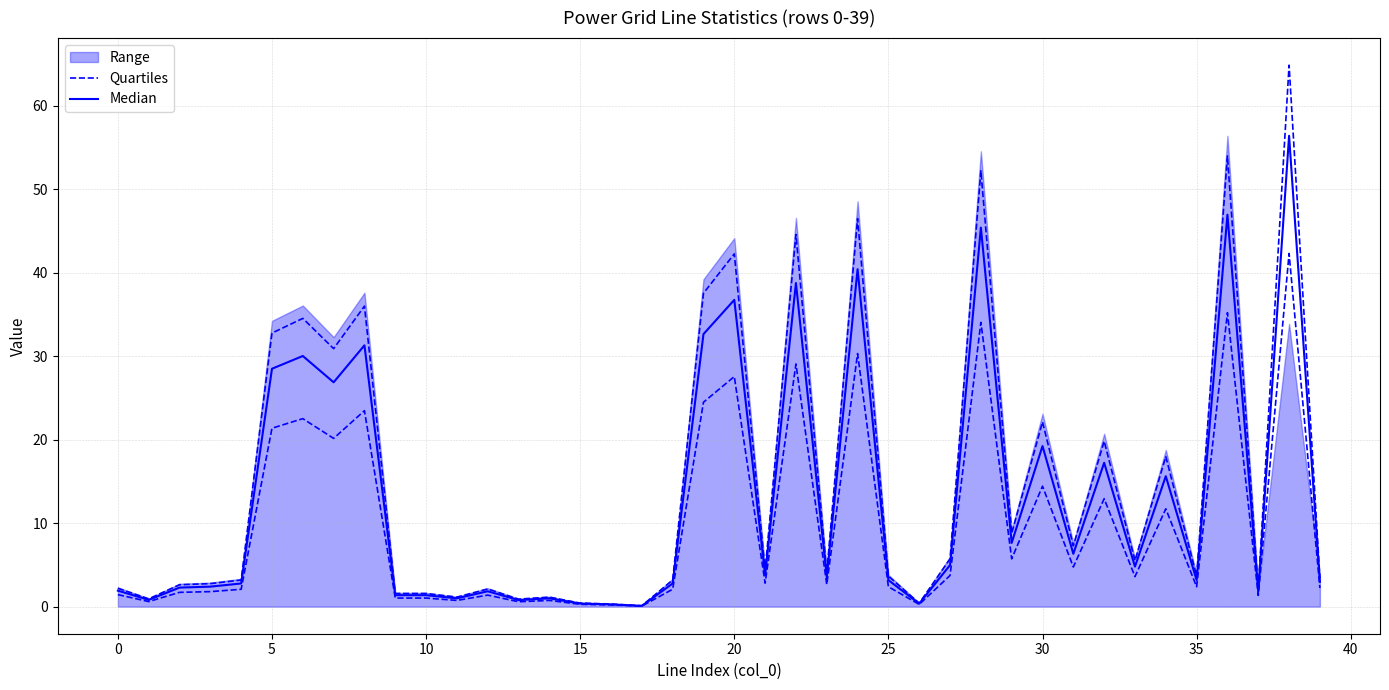

What is the total value across all series at 39?

5.2